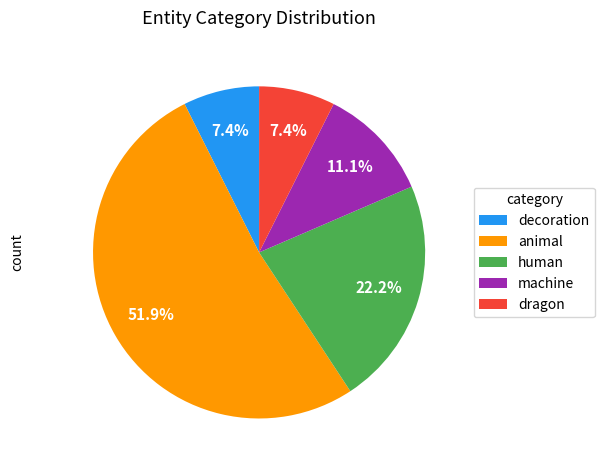

To the nearest percent, what percentage of the pie is human?

22%